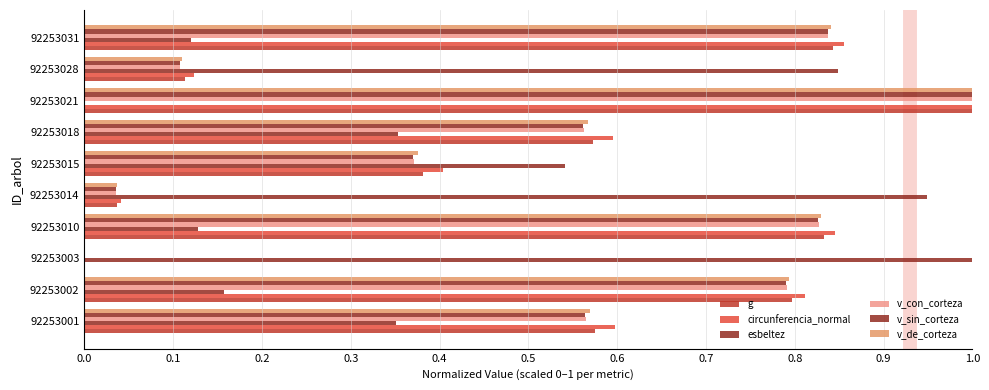

How many data points does each series have?

10